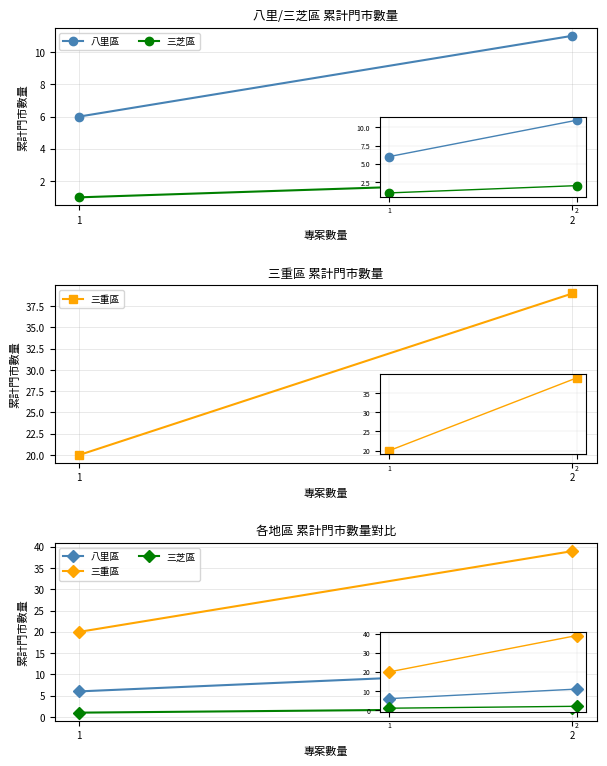

At how many categories does at least one series exceed 8?

2